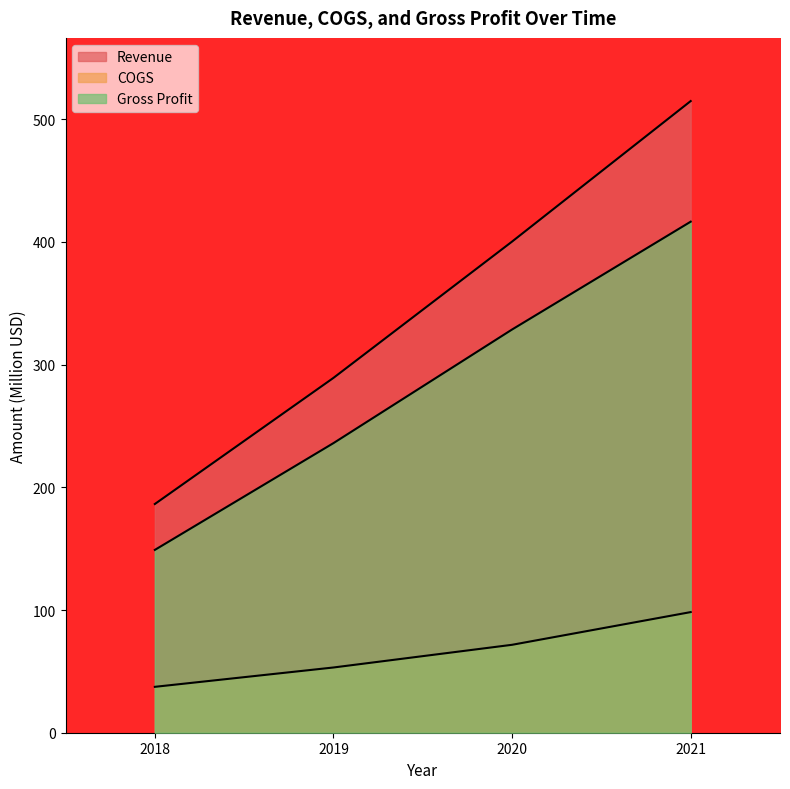

True or false: Revenue and COGS intersect in this chart.

False